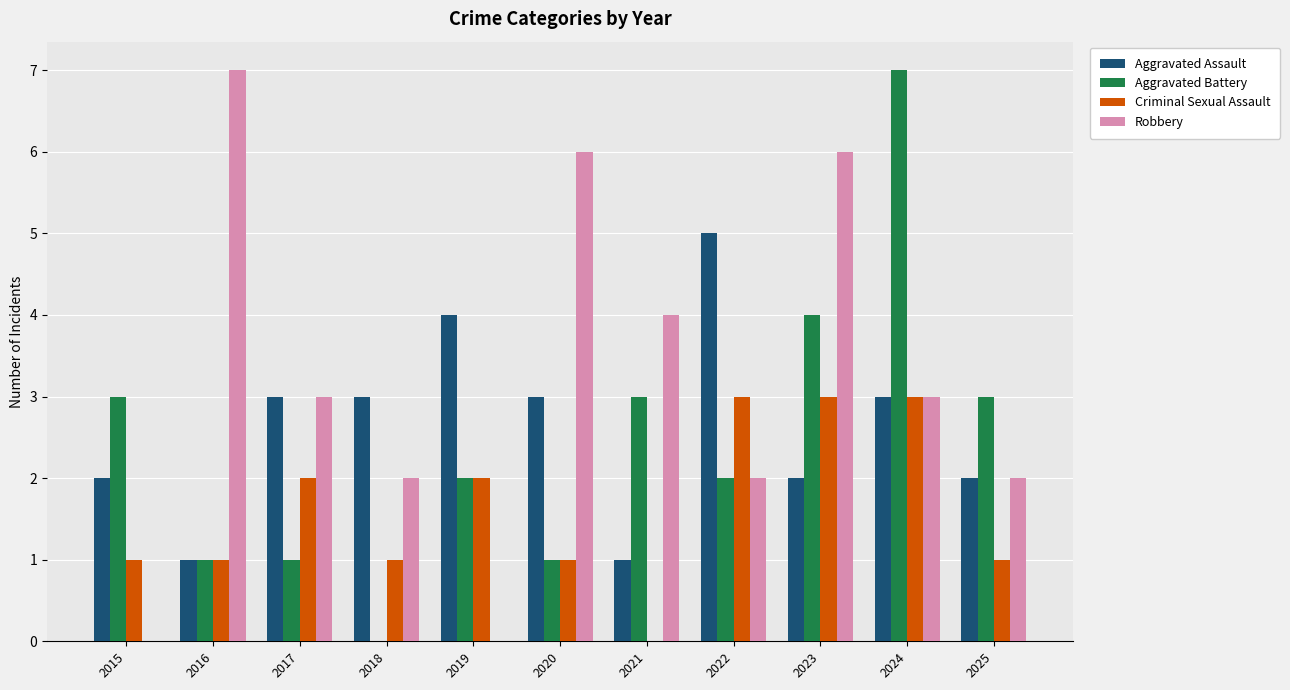

Is the value of Aggravated Battery at 2020 greater than the value of Robbery at 2022?

No